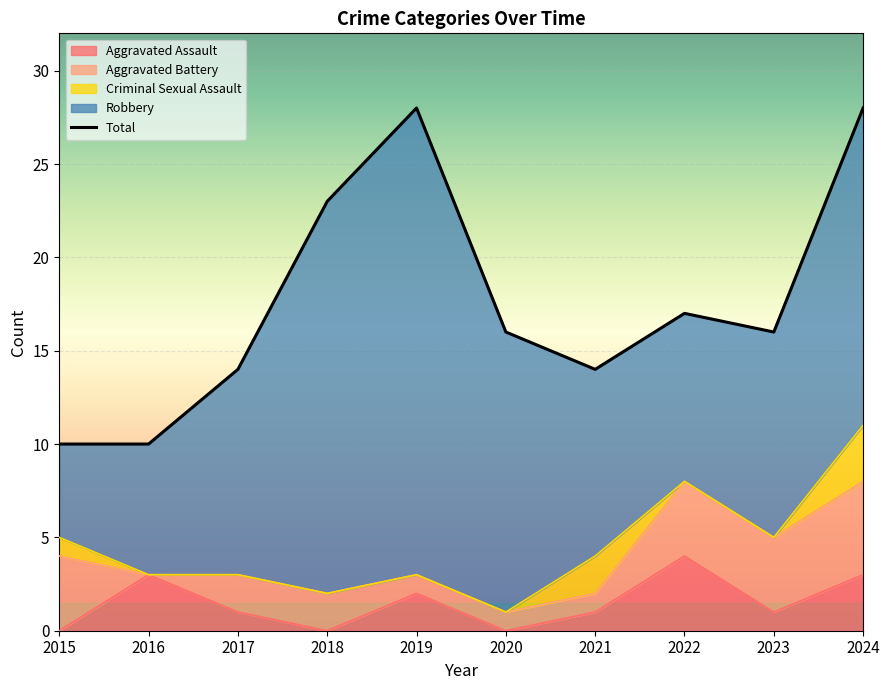

The value at 2023 is 16. True or false?

True